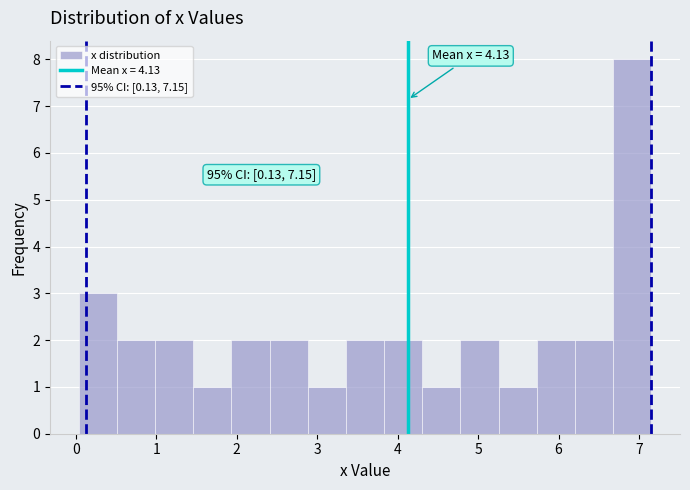

Over which range of the x-axis is the bar tallest?

6.7 to 7.2